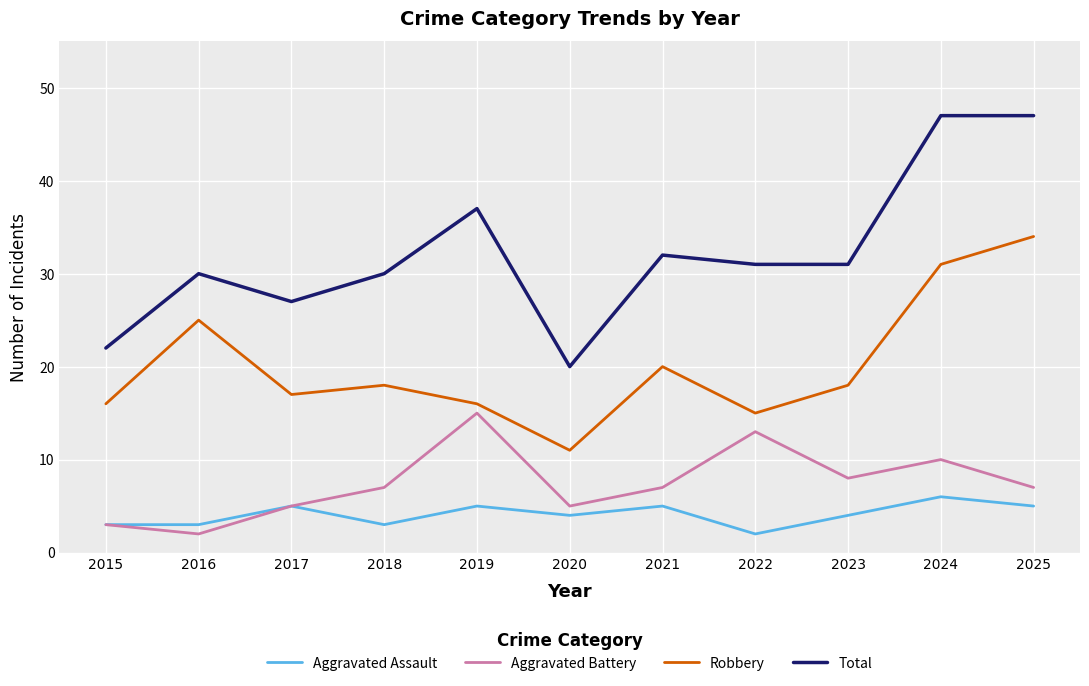

True or false: Robbery and Aggravated Assault intersect in this chart.

False